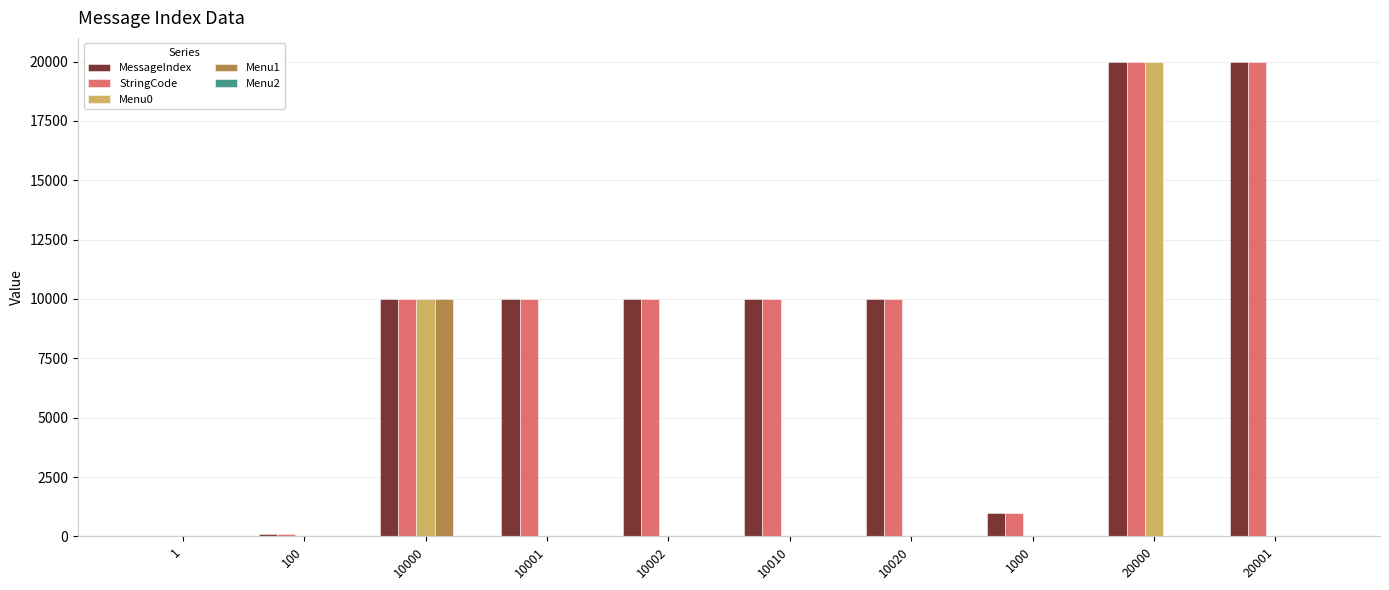

At which label is Menu0 closest to 10000?

10000